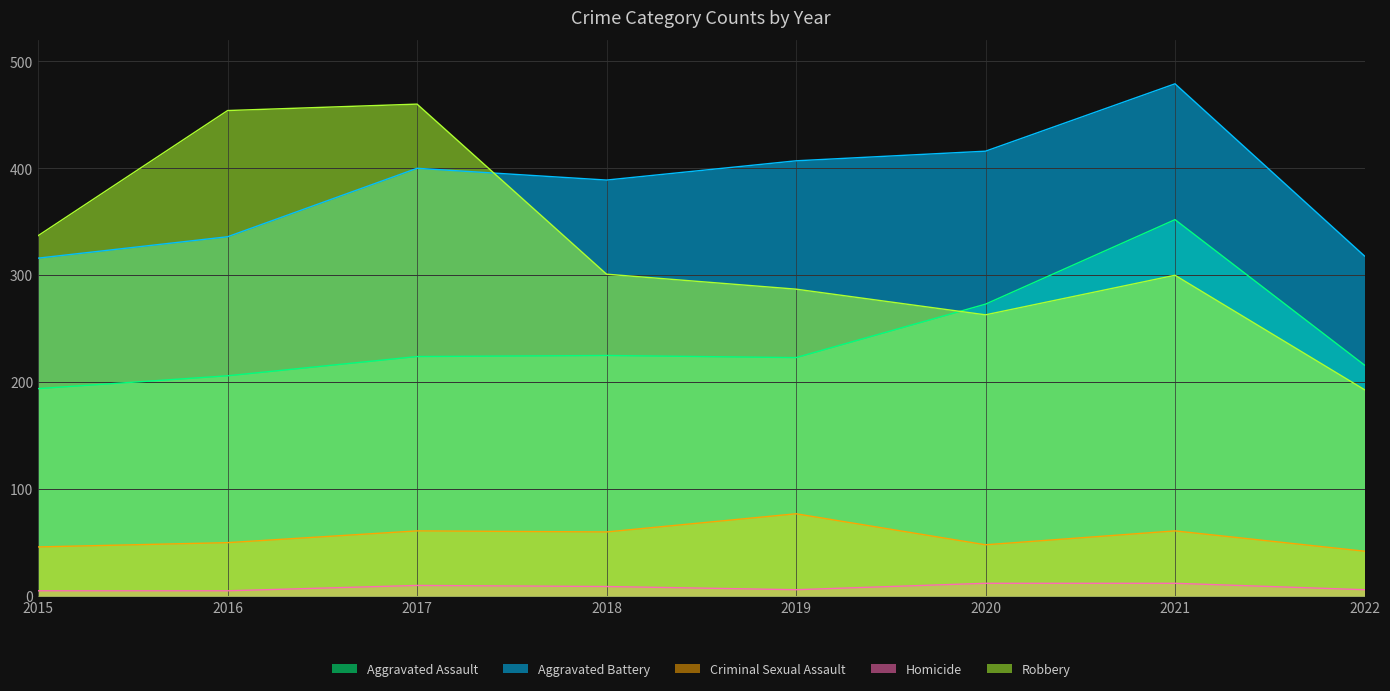

How many distinct data groups are displayed?

5